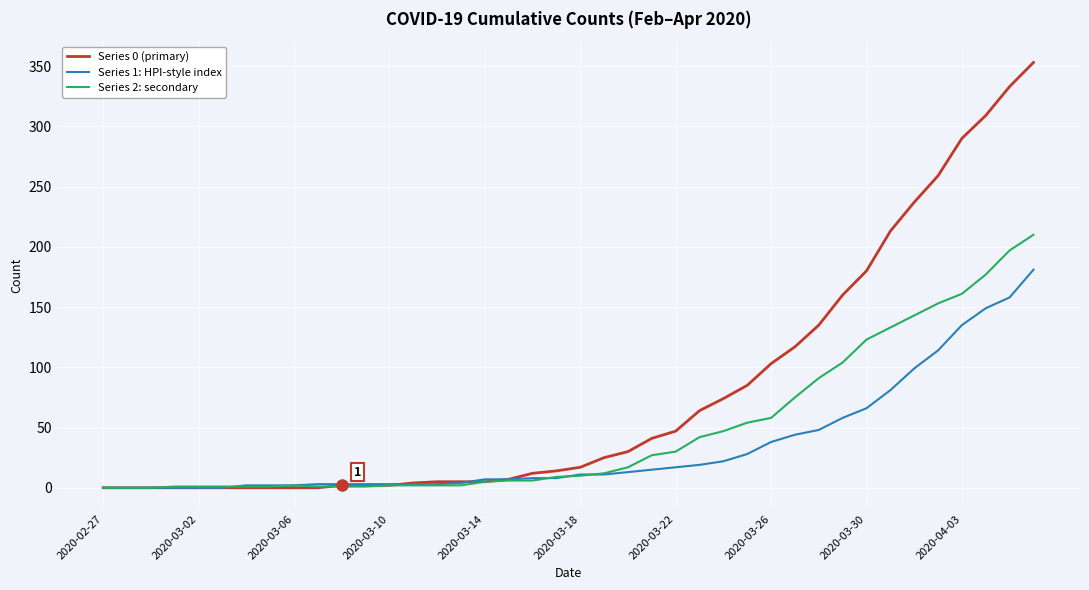

Which series has the largest total across all categories?

Series 0 (primary)